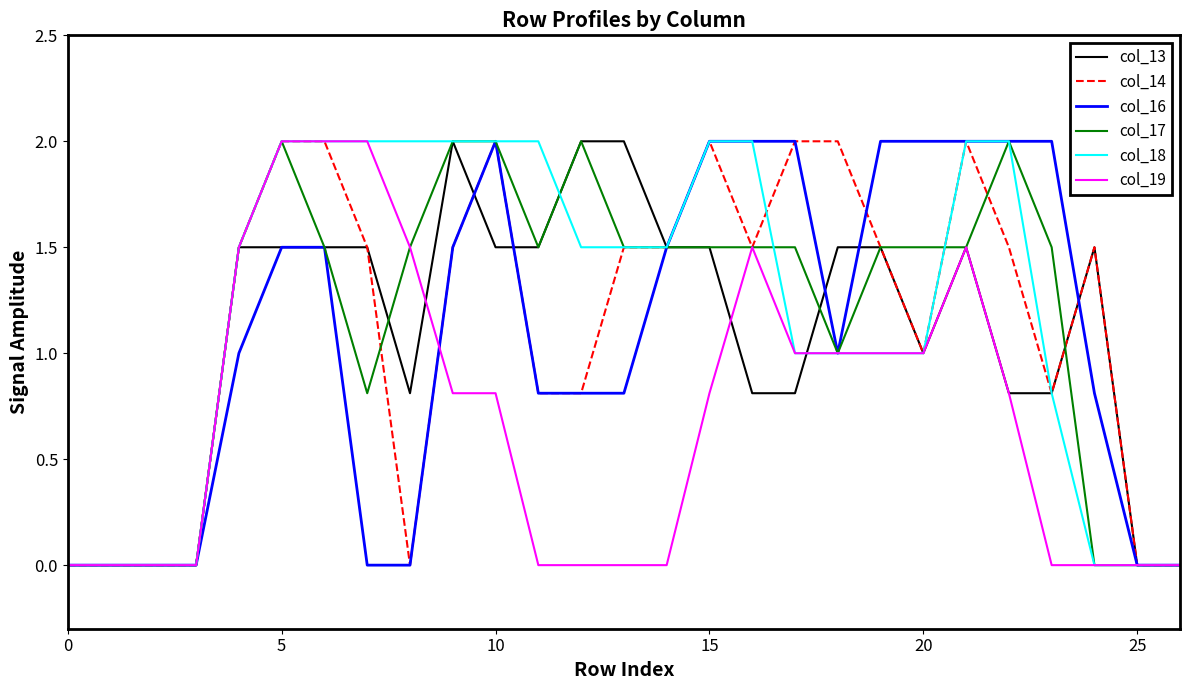

Which series has the largest range (max minus min)?

col_13